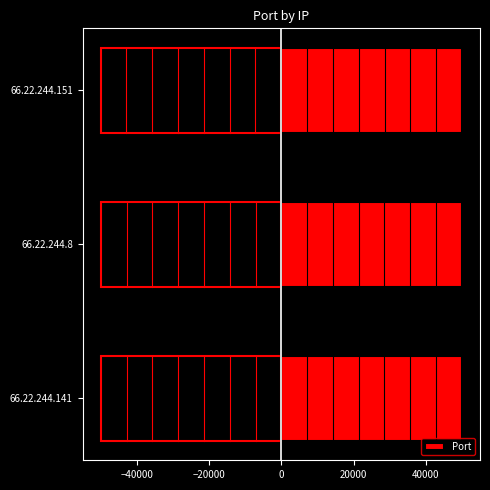

What is the lowest value of the Port series?

50009